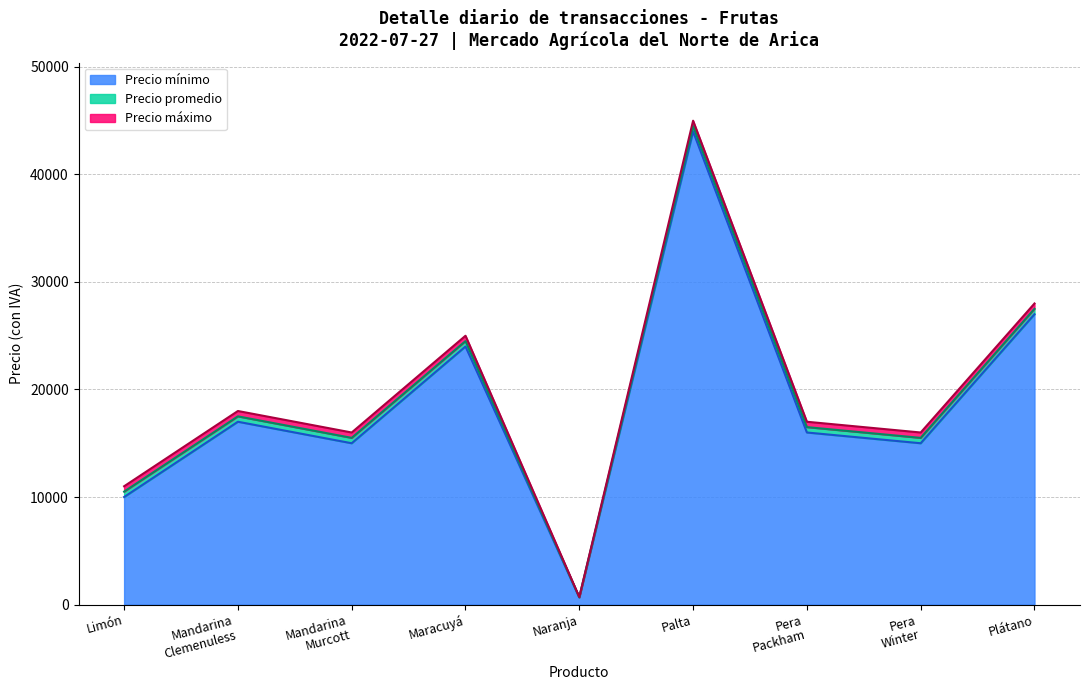

List the series in order of their peak value, lowest first.

Precio mínimo, Precio promedio, Precio máximo